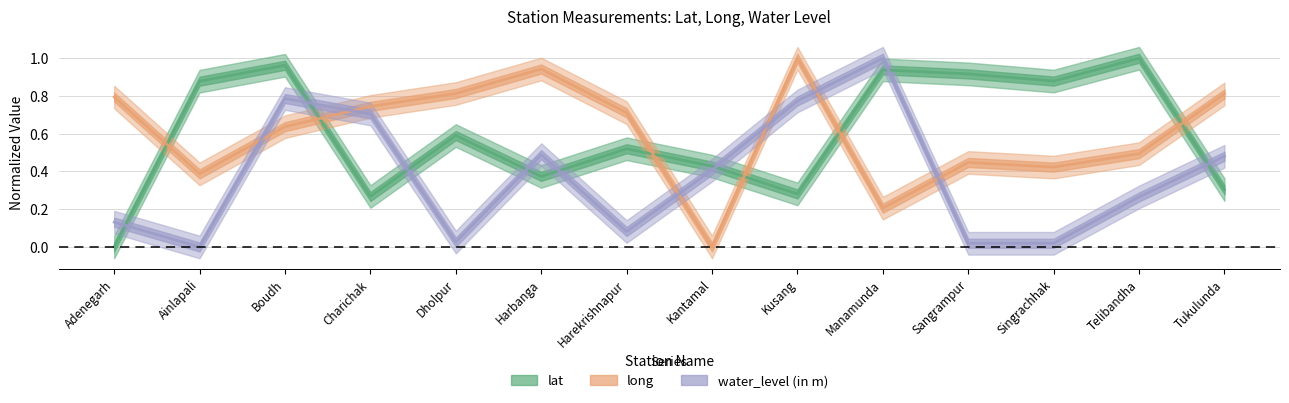

Reading right to left, list all the values displayed in this chart.

lat: Tukulunda=0.3	Telibandha=1.0	Singrachhak=0.9	Sangrampur=0.9	Manamunda=0.9	Kusang=0.3	Kantamal=0.4	Harekrishnapur=0.5	Harbanga=0.4	Dholpur=0.6	Charichak=0.3	Boudh=1.0	Ainlapali=0.9	Adenegarh=0.0
long: Tukulunda=0.8	Telibandha=0.5	Singrachhak=0.4	Sangrampur=0.4	Manamunda=0.2	Kusang=1.0	Kantamal=0.0	Harekrishnapur=0.7	Harbanga=0.9	Dholpur=0.8	Charichak=0.7	Boudh=0.6	Ainlapali=0.4	Adenegarh=0.8
water_level (in m): Tukulunda=0.5	Telibandha=0.3	Singrachhak=0.0	Sangrampur=0.0	Manamunda=1.0	Kusang=0.8	Kantamal=0.4	Harekrishnapur=0.1	Harbanga=0.5	Dholpur=0.0	Charichak=0.7	Boudh=0.8	Ainlapali=0.0	Adenegarh=0.1